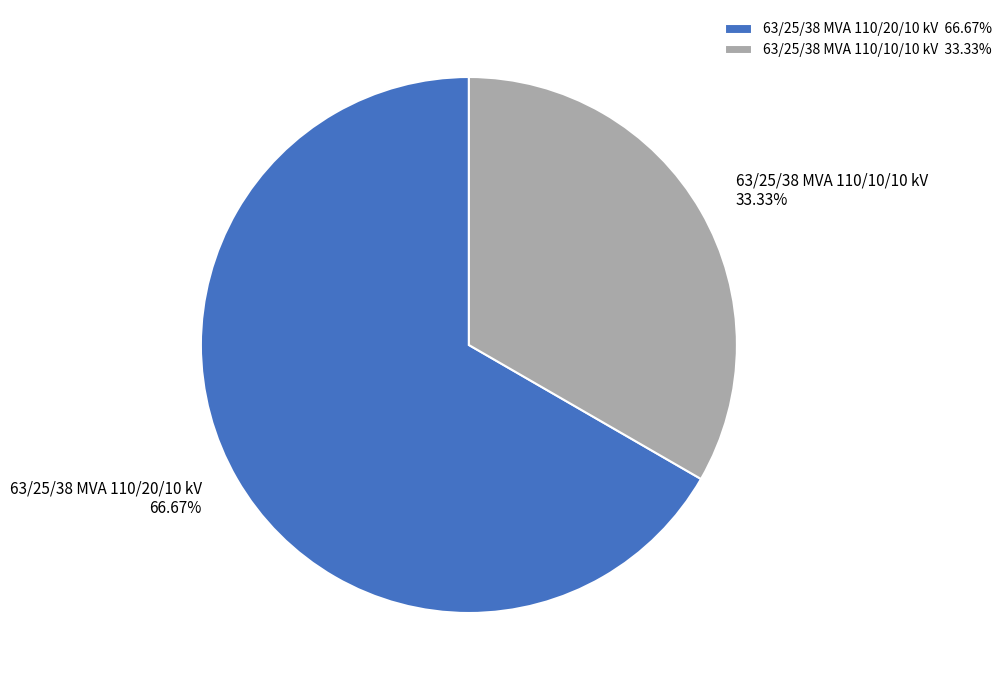

To the nearest percent, what is the average slice percentage?

50%